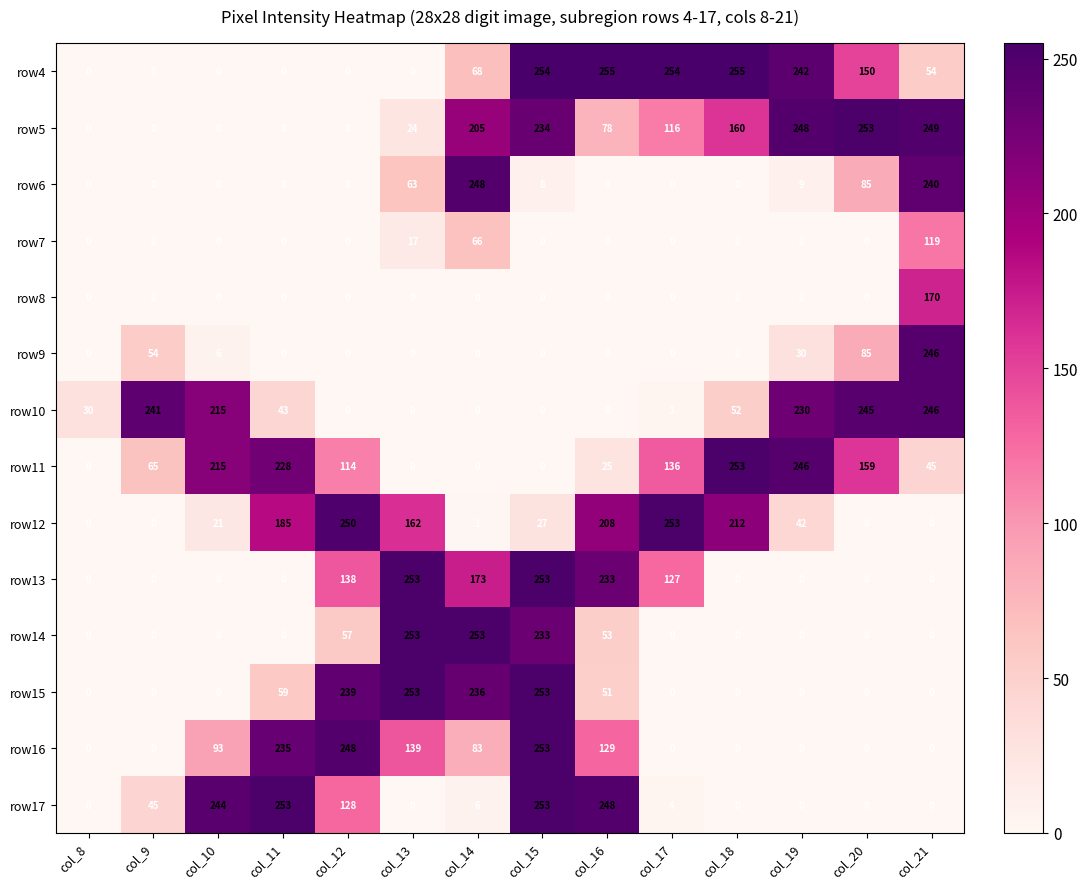

What is the sum of all row9 values?

421